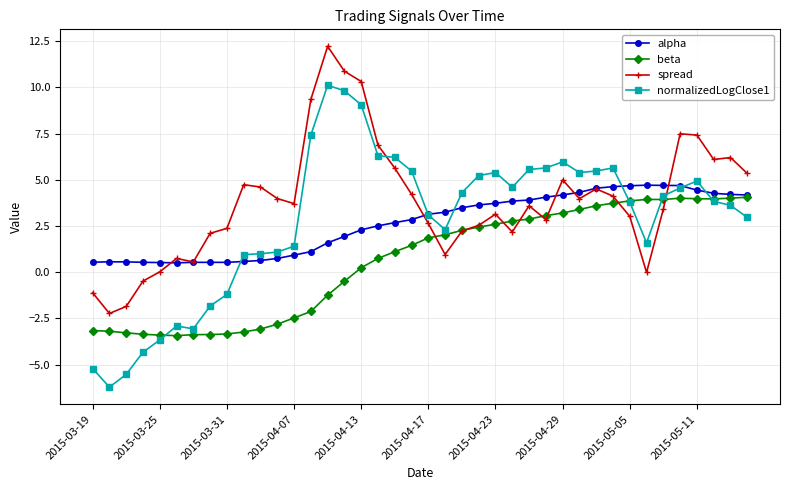

What is the highest value of the spread series?

12.2